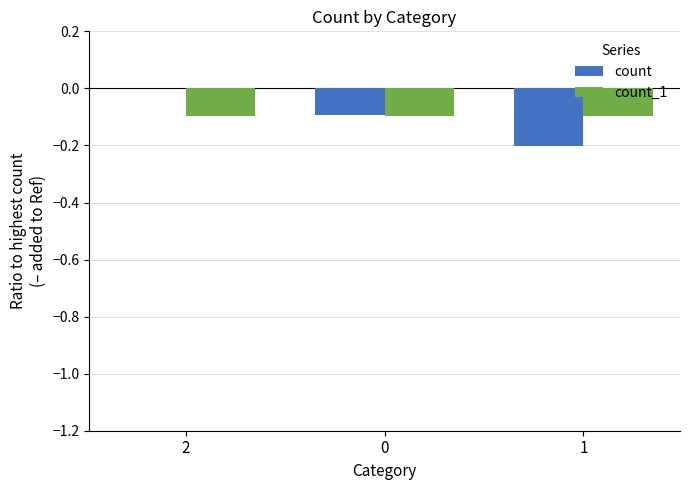

Is the value of count at 2 greater than the value of count_1 at 2?

Yes